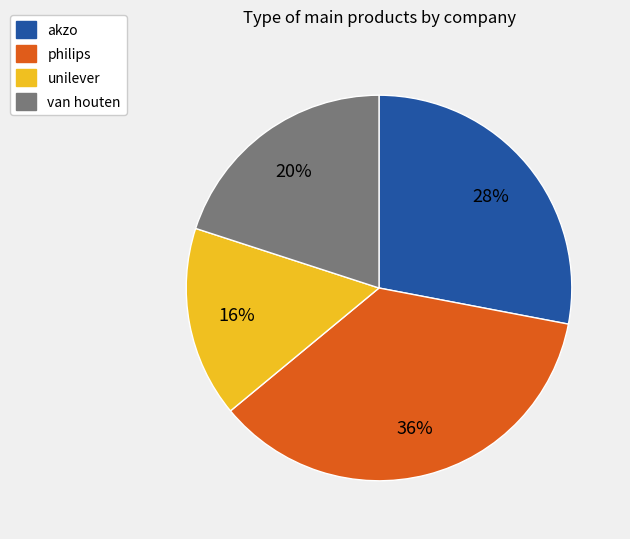

How many segments does this pie chart have?

4